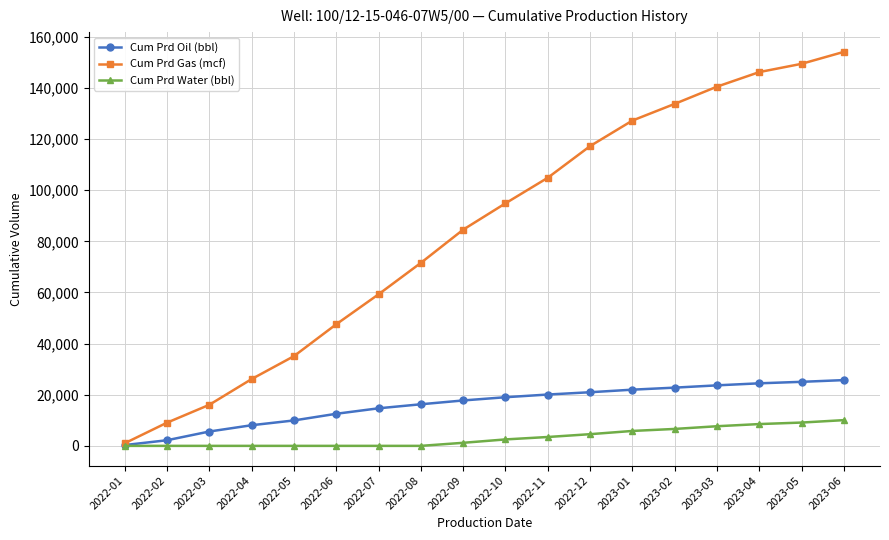

The value of Cum Prd Water (bbl) at 2022-02 is 0.0. True or false?

True